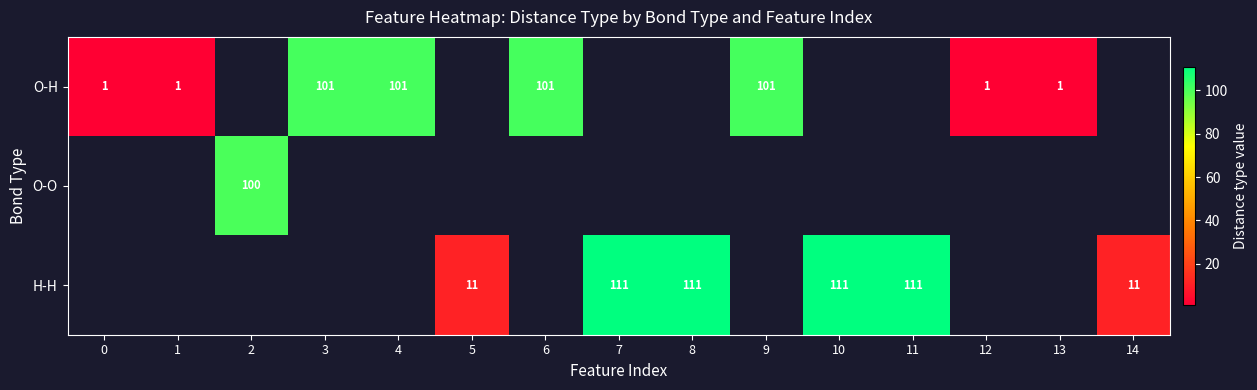

The value of O-H at 3 is 101. True or false?

True